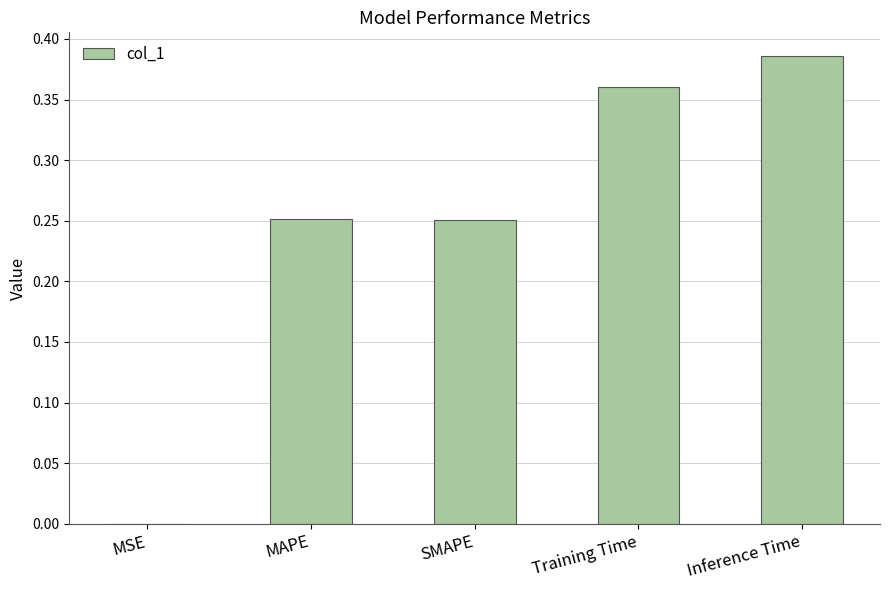

Which category has the highest value across all series?

Inference Time